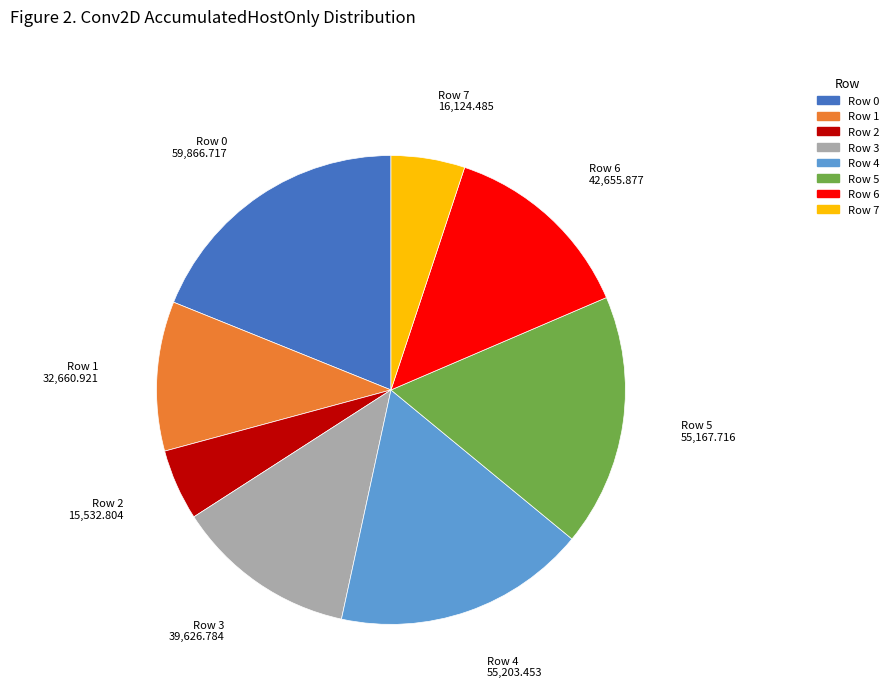

What is the largest slice in the pie chart?

Row 0